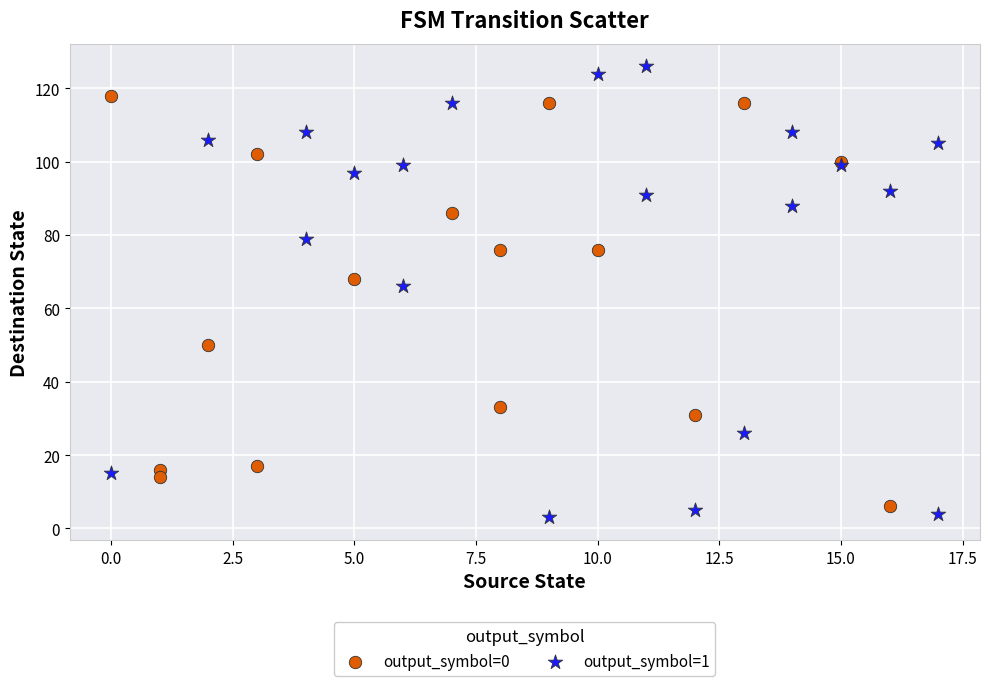

Which series contains the highest Y value?

output_symbol=1